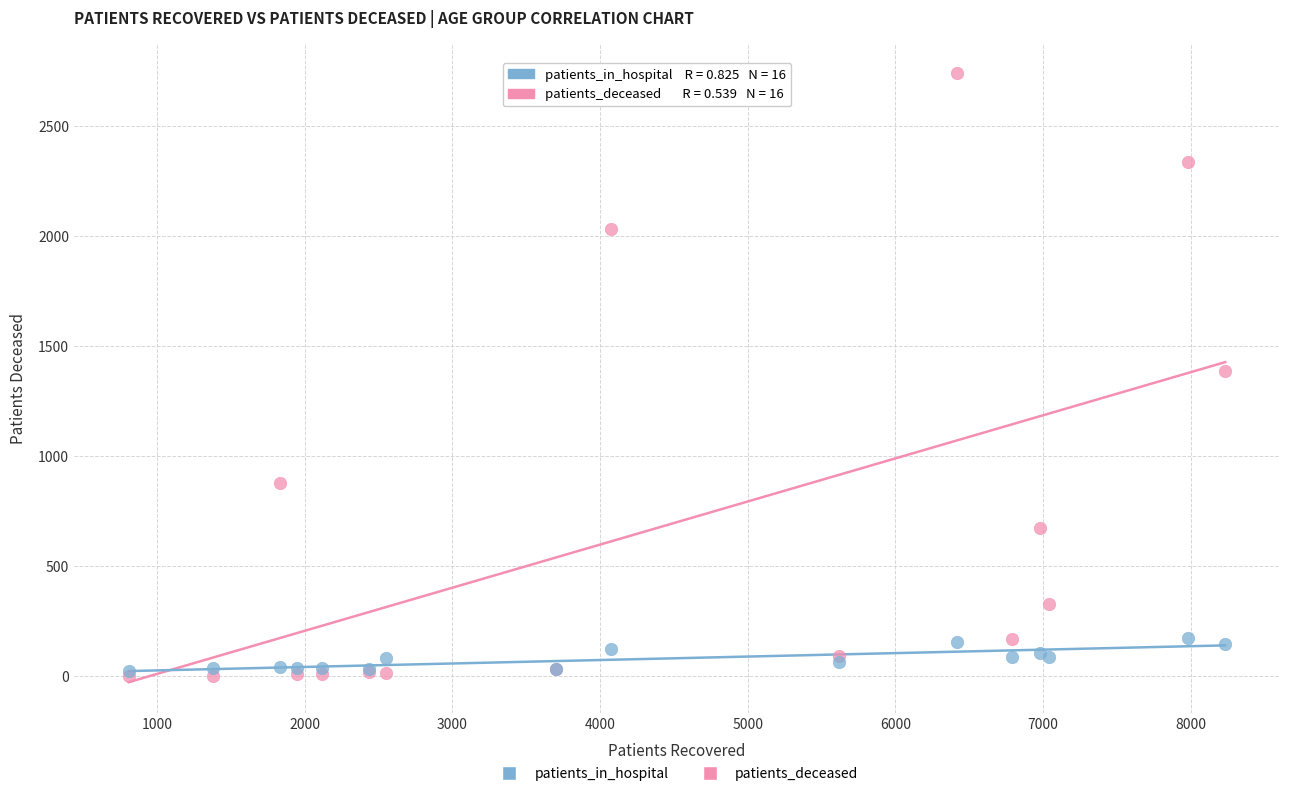

What are all the series names shown in the legend?

patients_in_hospital, patients_deceased